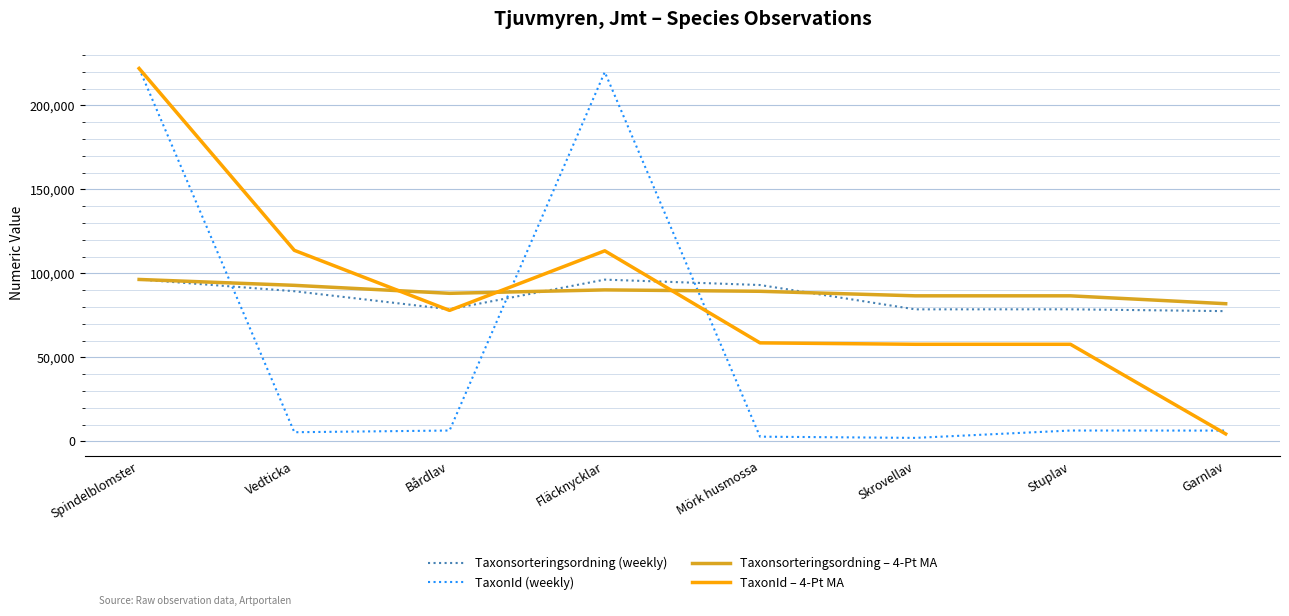

What is the highest value of the TaxonId (weekly) series?

221952.0